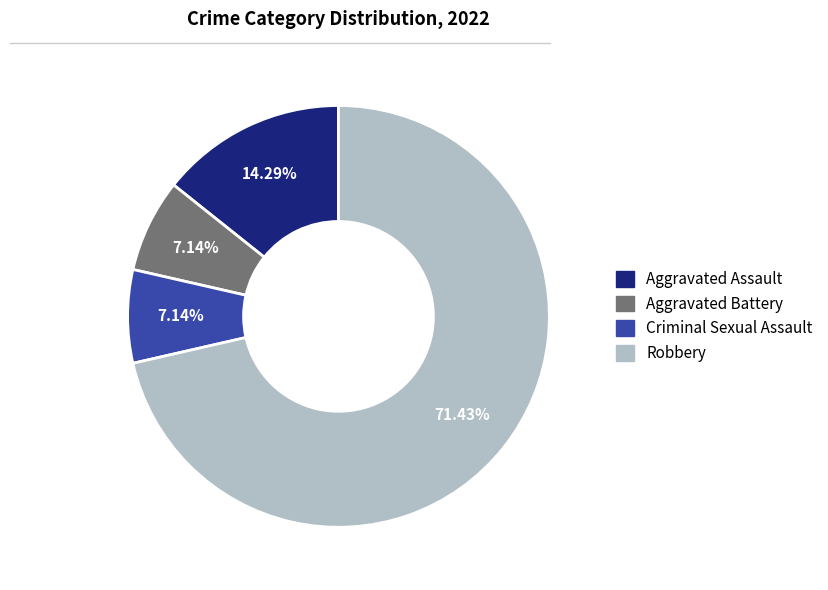

To the nearest percent, what is the average slice percentage?

25%